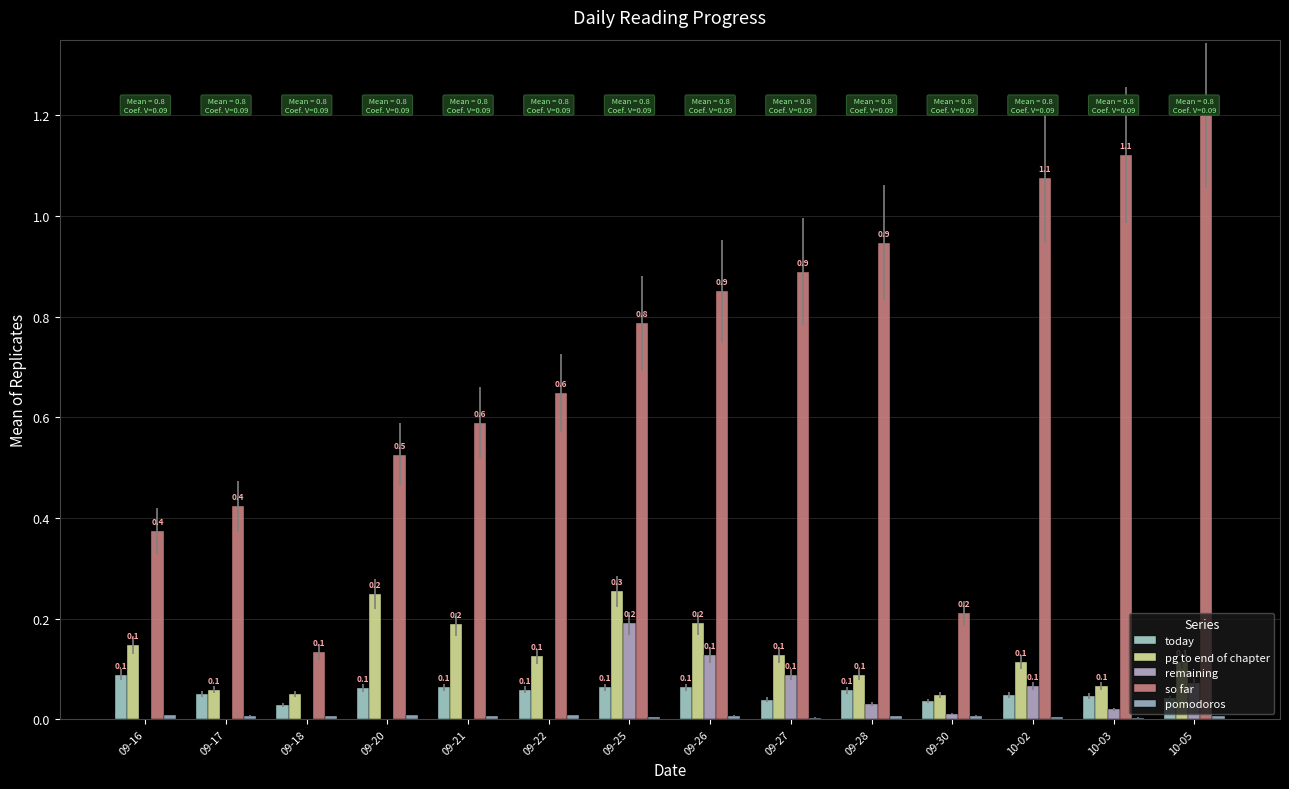

Between 09-16 and 09-26, which is larger?

09-16